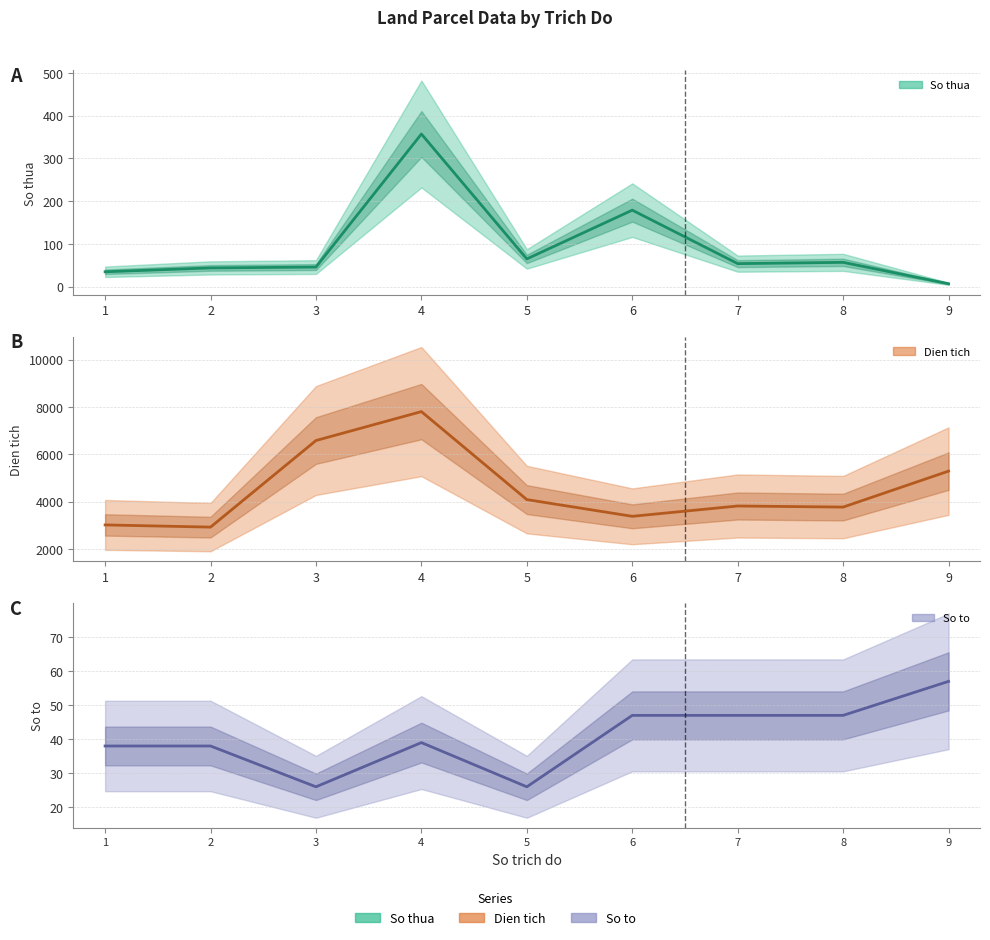

Reading left to right, list all the values displayed in this chart.

So thua (mean): 35.0	44.0	46.0	357.0	65.0	179.0	54.0	57.0	7.0
Dien tich (mean): 3011.0	2918.0	6578.0	7800.3	4080.8	3374.5	3810.6	3764.5	5284.9
So to (mean): 38.0	38.0	26.0	39.0	26.0	47.0	47.0	47.0	57.0